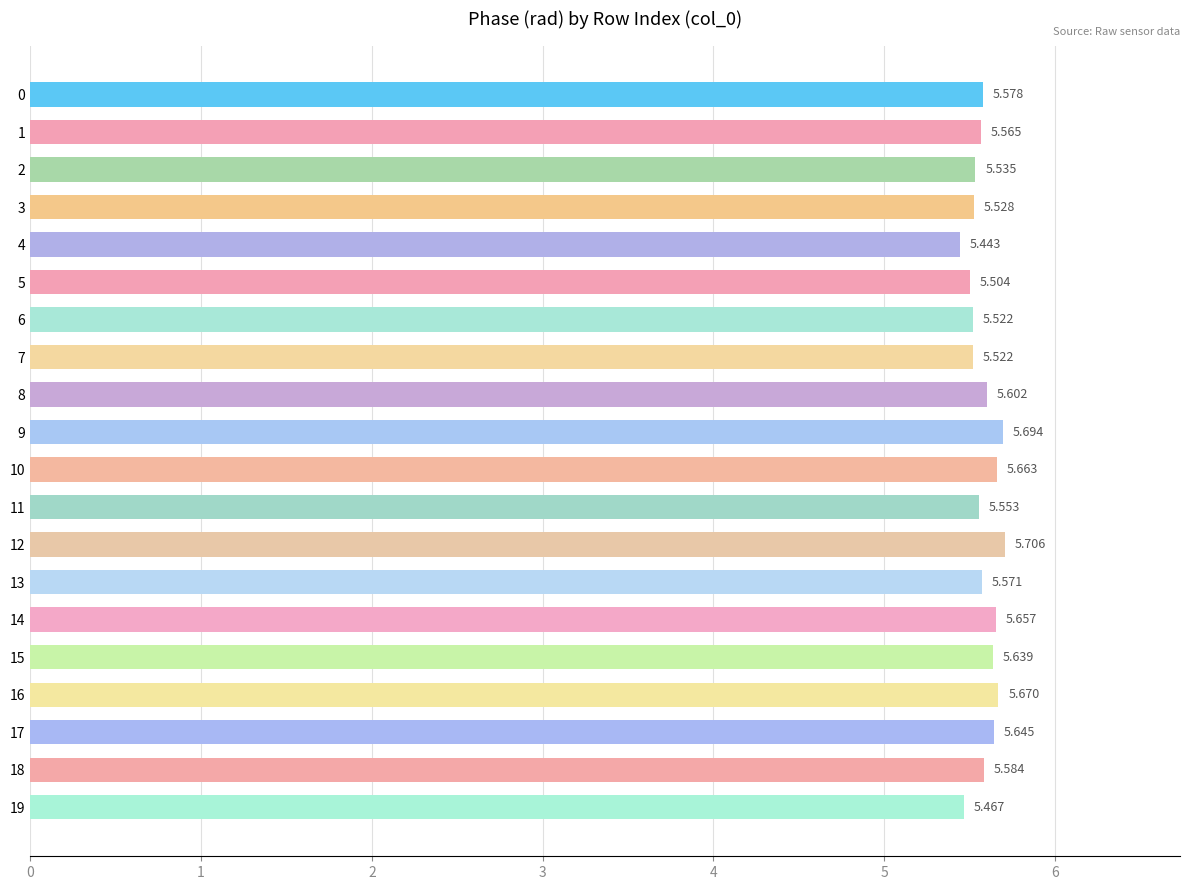

What is the difference between the maximum and minimum values?

0.3